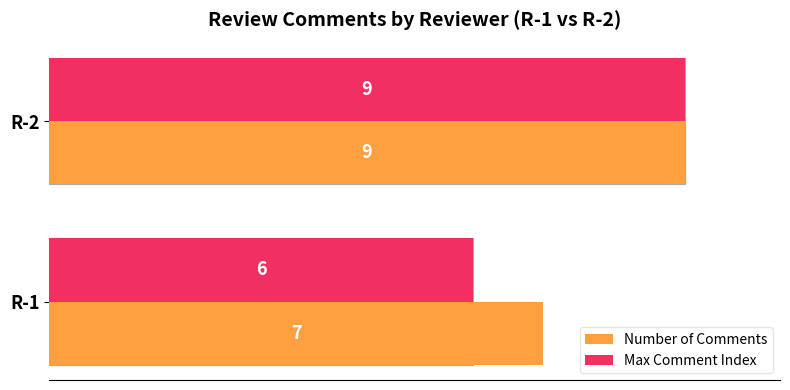

What is the sum of all Max Comment Index values?

15